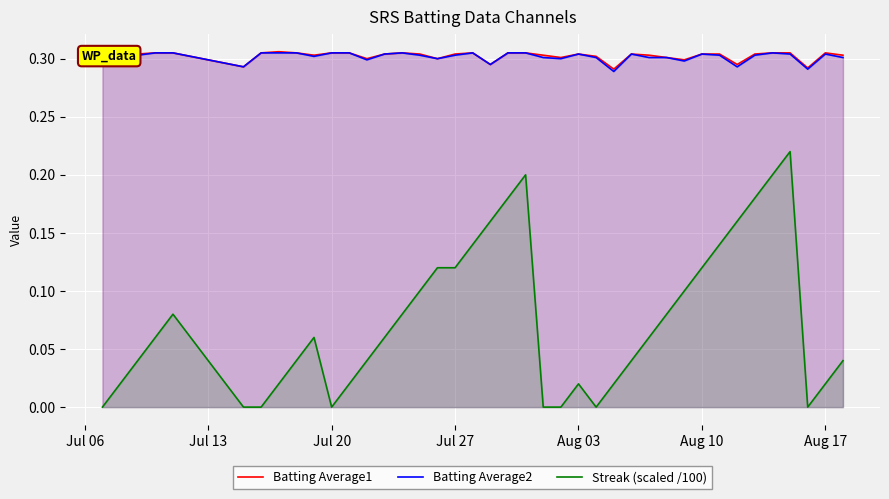

The value of Batting Average1 at Aug 17 is 0.1. True or false?

False